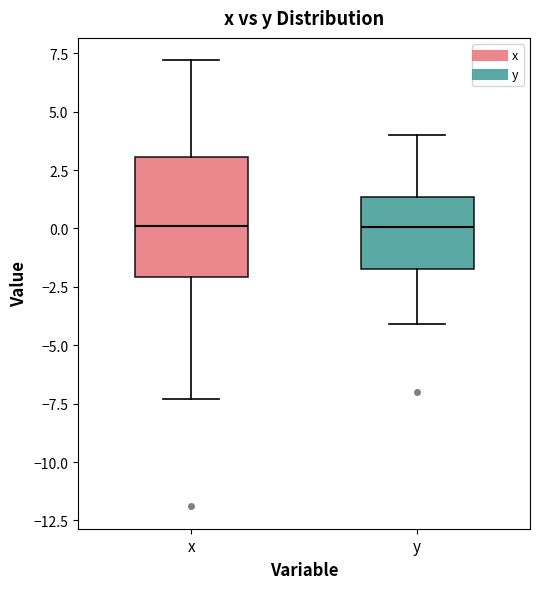

Where does the lower whisker of the box for x end on the y-axis? The values are not printed on the chart, so give them approximately, as read against the axis.

-7.5